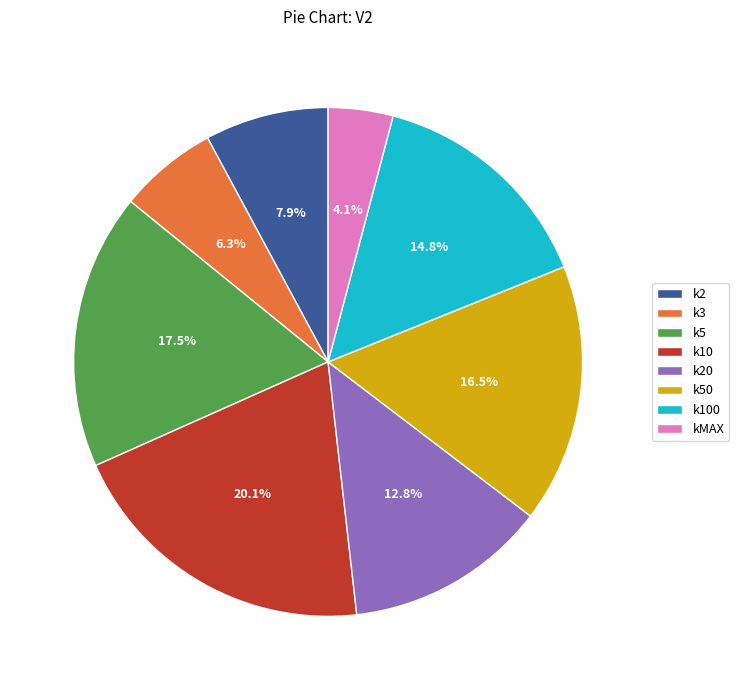

To the nearest percent, what portion does k2 represent?

8%